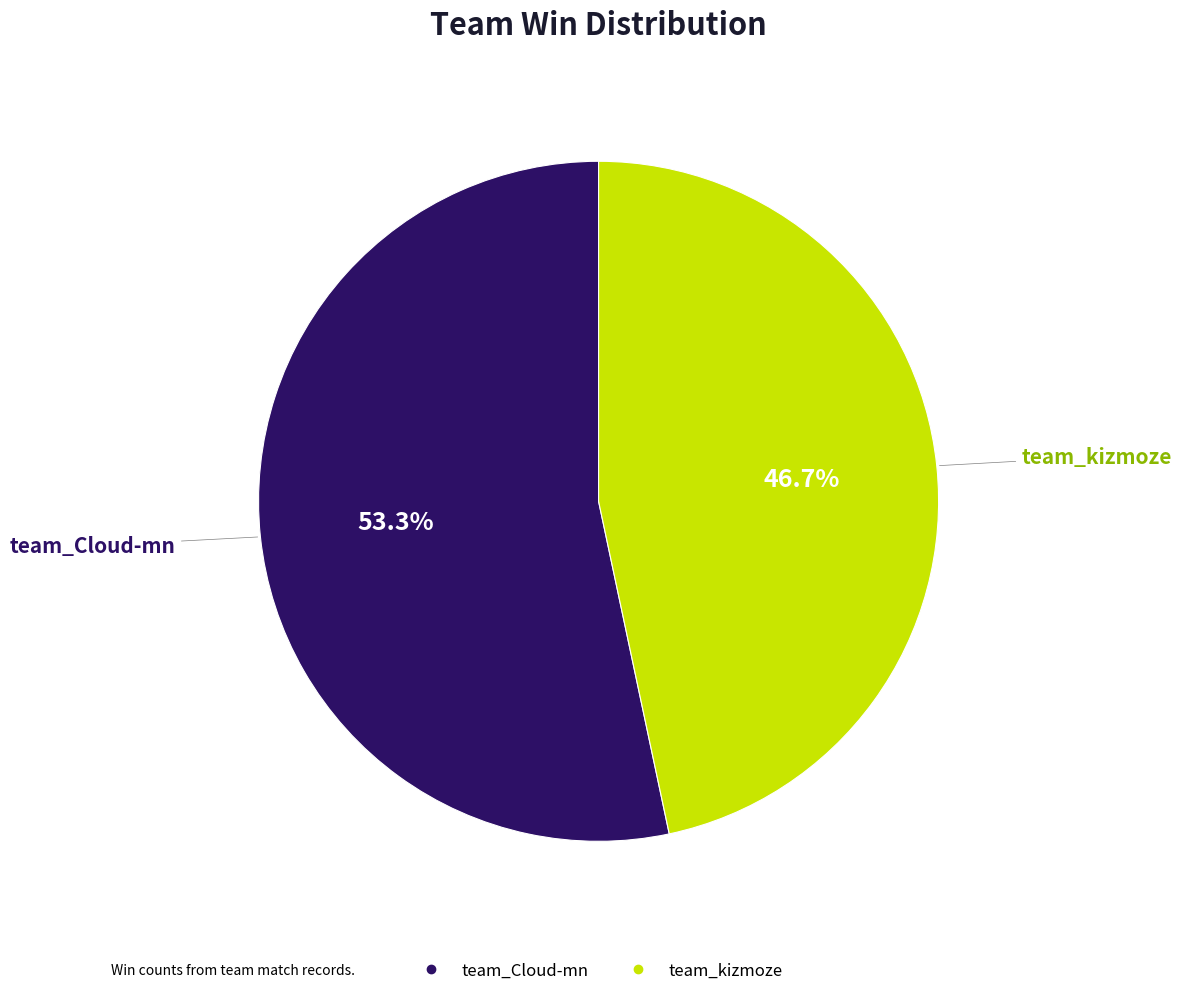

What percentage is the team_kizmoze slice, to the nearest percent?

47%